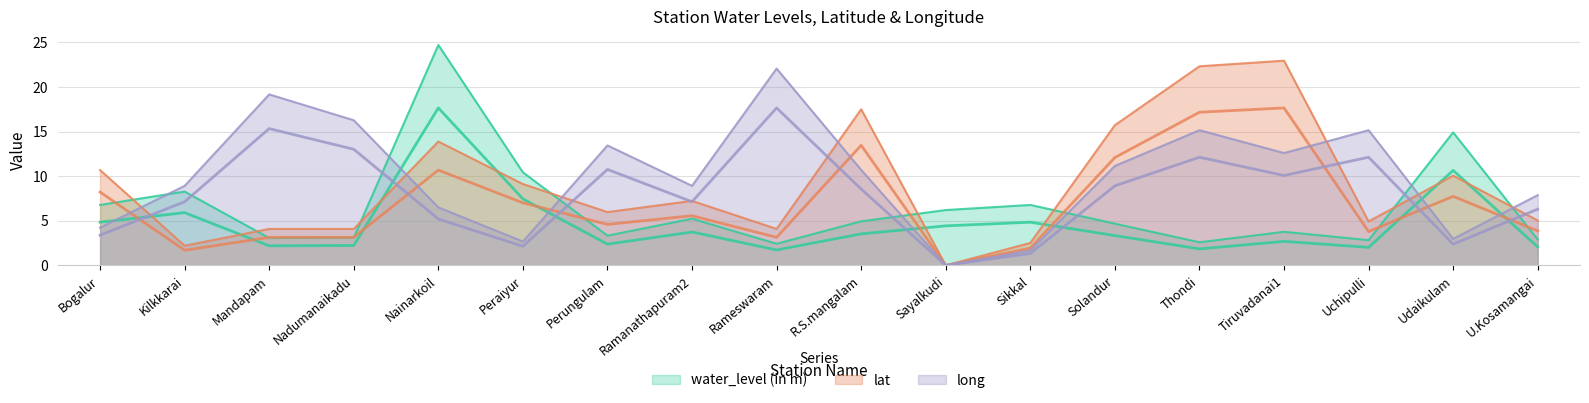

True or false: long has a value of 8.4 at Sayalkudi.

False